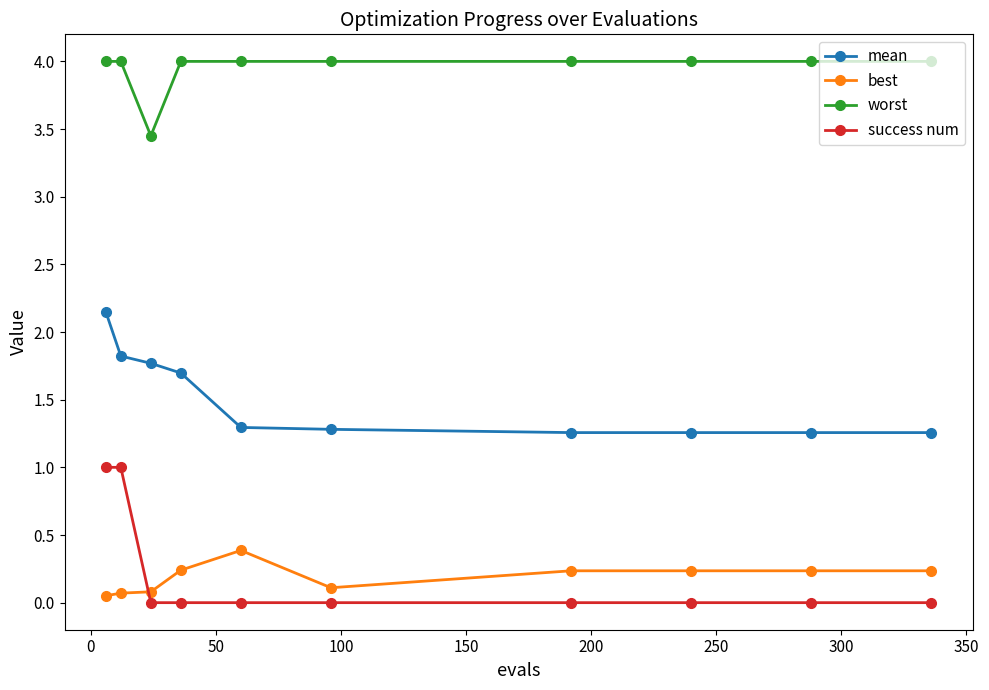

What is the difference between the maximum and minimum values in the success num series?

1.0